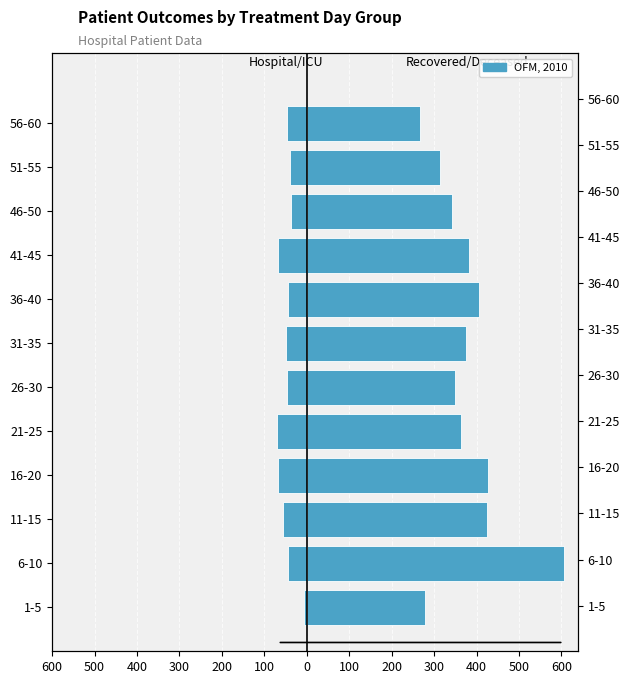

What is the sum of all Hospital + ICU values?

-572